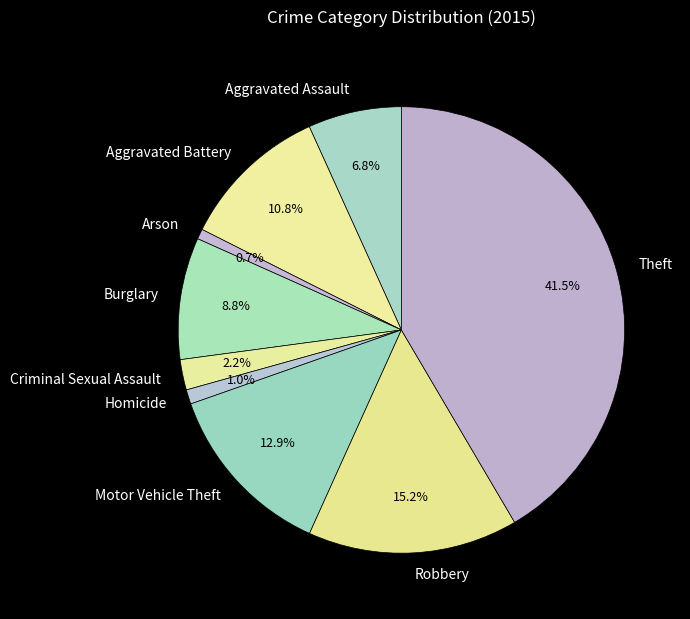

Which category has the biggest portion of the pie?

Theft